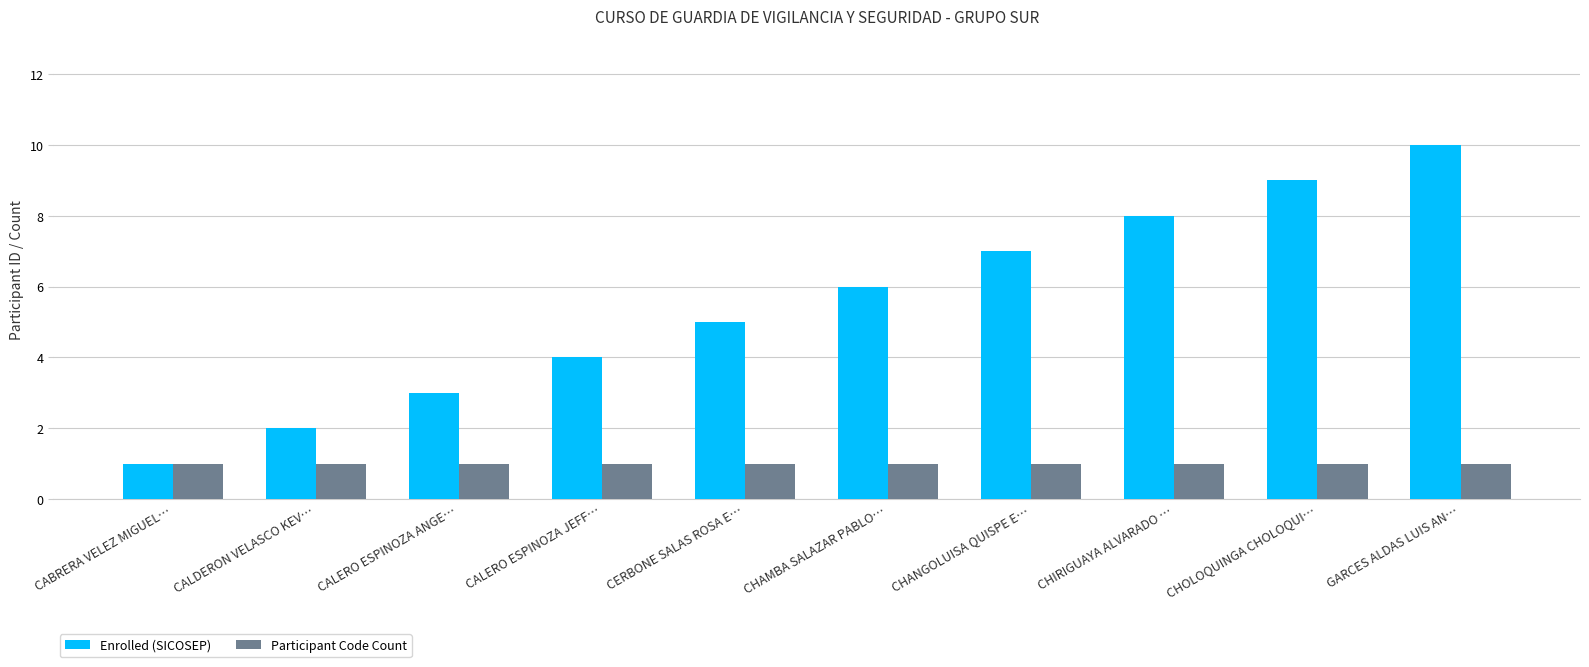

How many categories are shown in the chart?

10